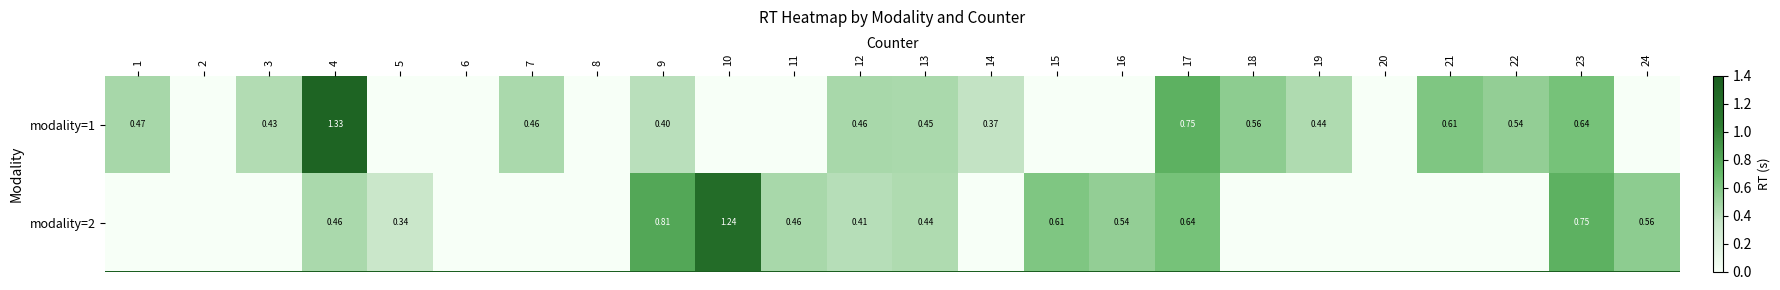

At 3, list the series in order from largest to smallest.

modality=1, modality=2